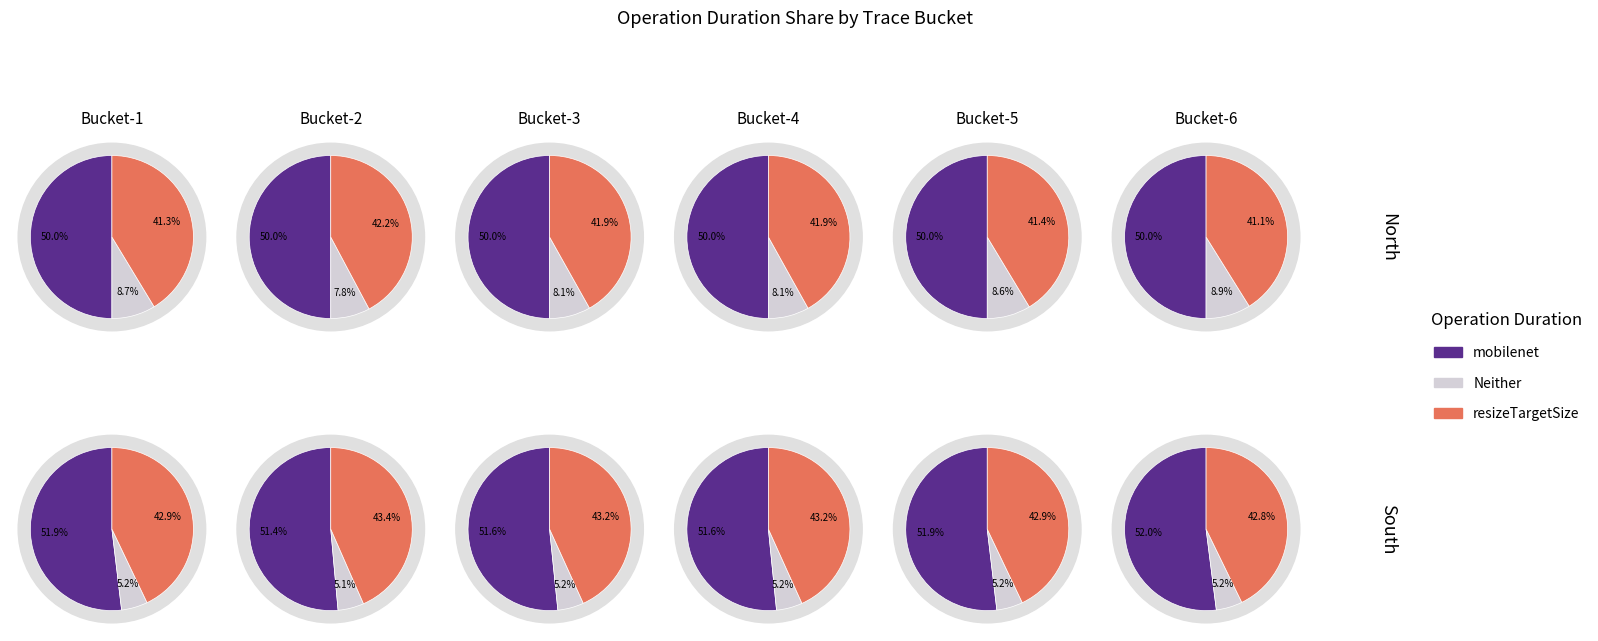

Which series has the largest range (max minus min)?

resizeTargetSize